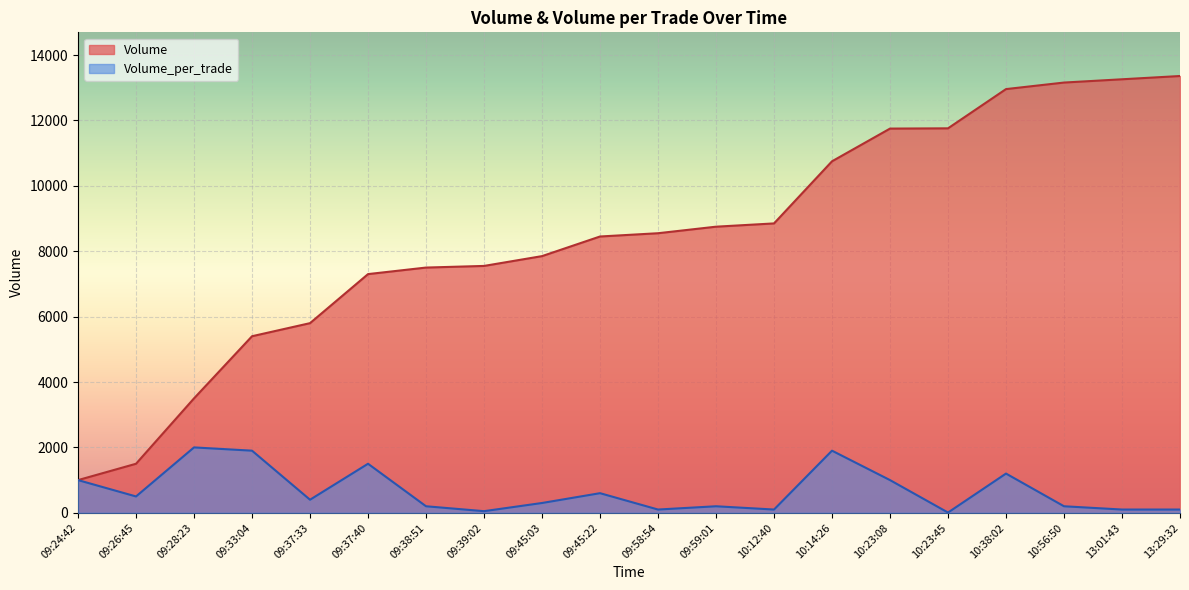

What is the approximate value of Volume_per_trade at 09:38:51?

200